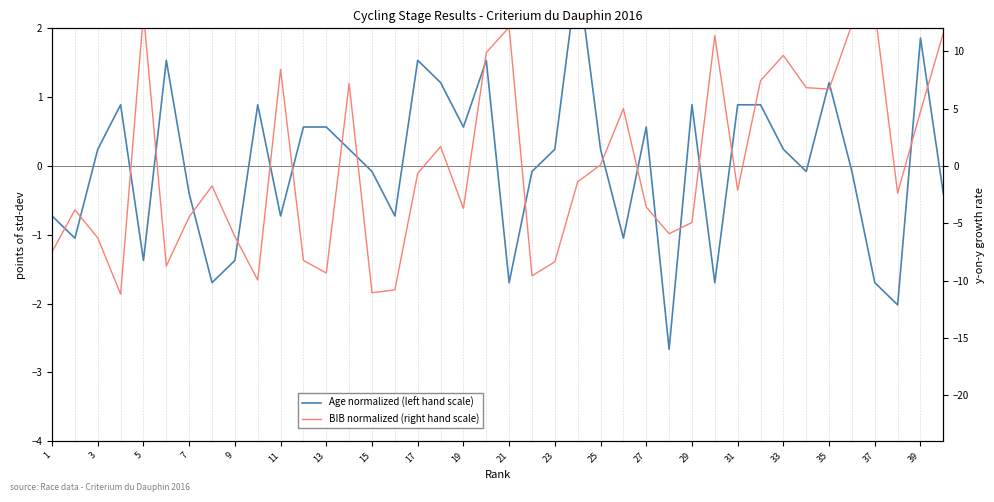

List the series in order of their peak value, lowest first.

Age normalized (left hand scale), BIB normalized (right hand scale)